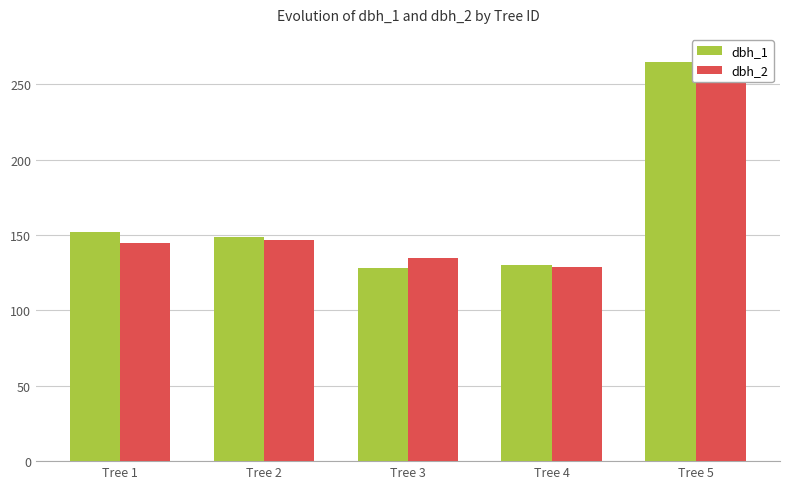

Which series changed the most between Tree 3 and Tree 5?

dbh_1